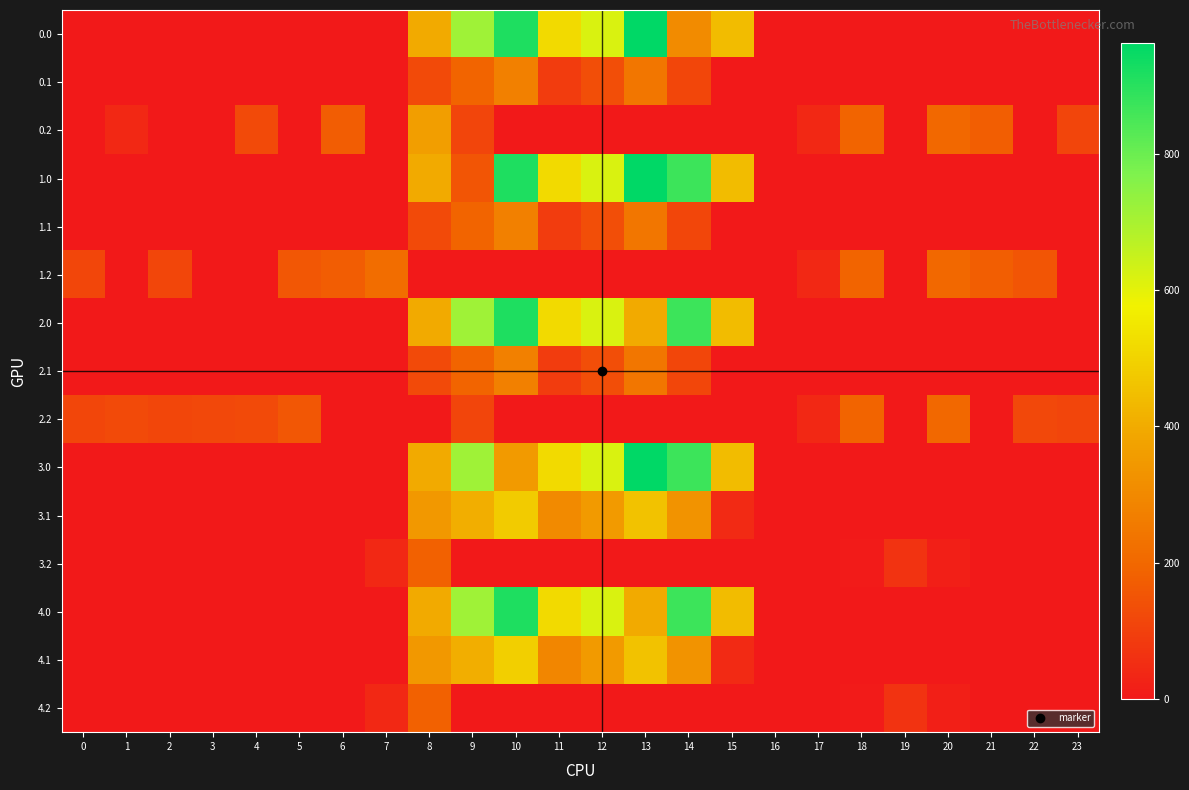

How many data points does each series have?

24